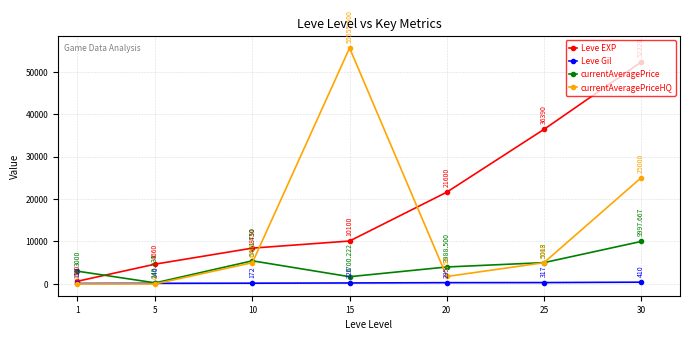

Which series changed the most between 5 and 20?

Leve EXP